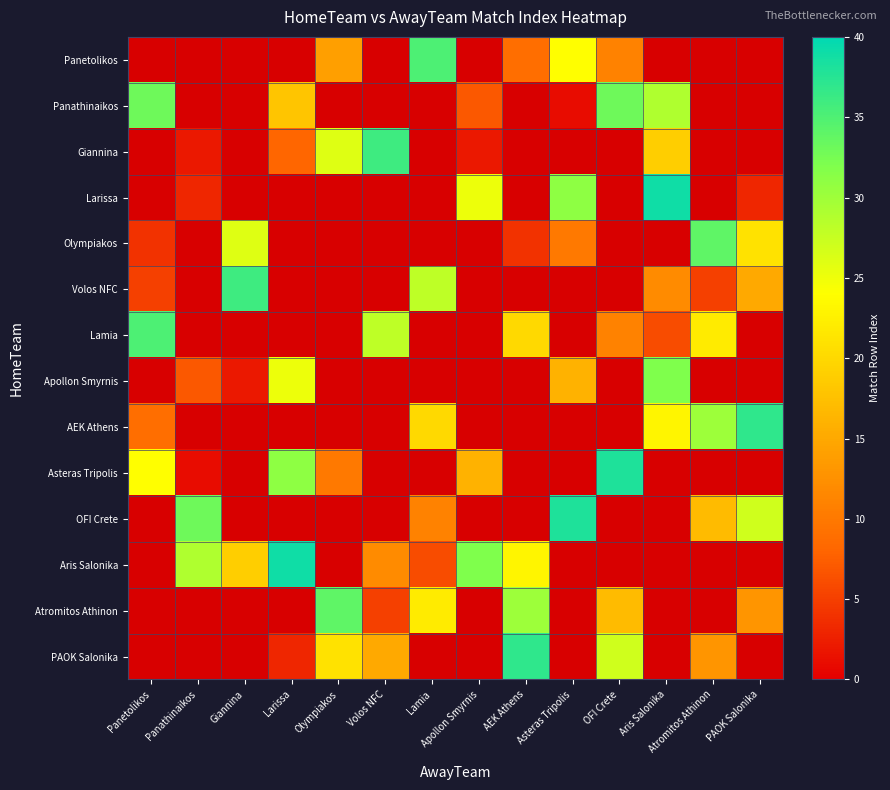

Is the value of Apollon Smyrnis at Olympiakos greater than the value of AEK Athens at Olympiakos?

No